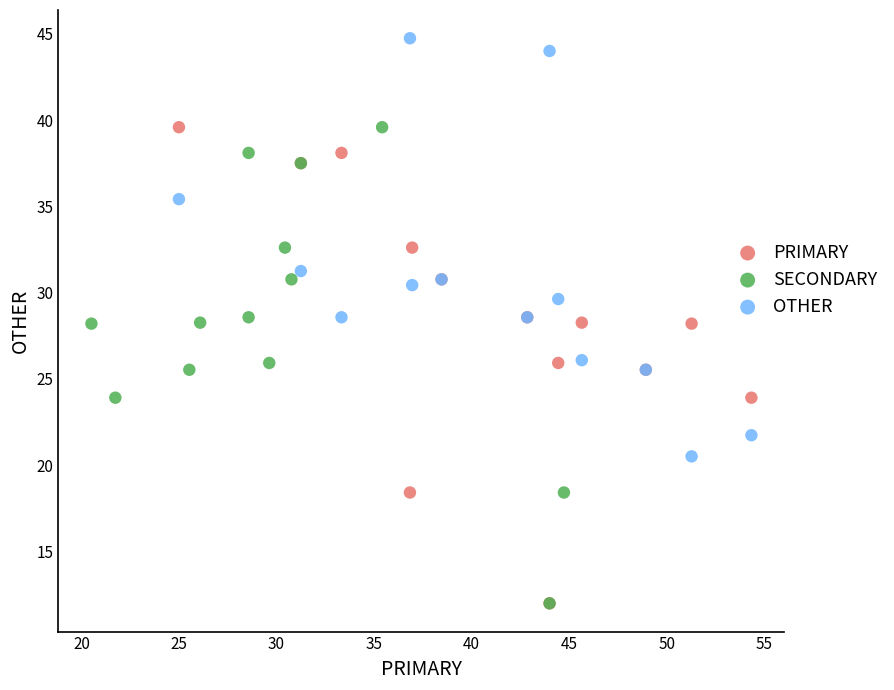

Which series contains the highest Y value?

OTHER